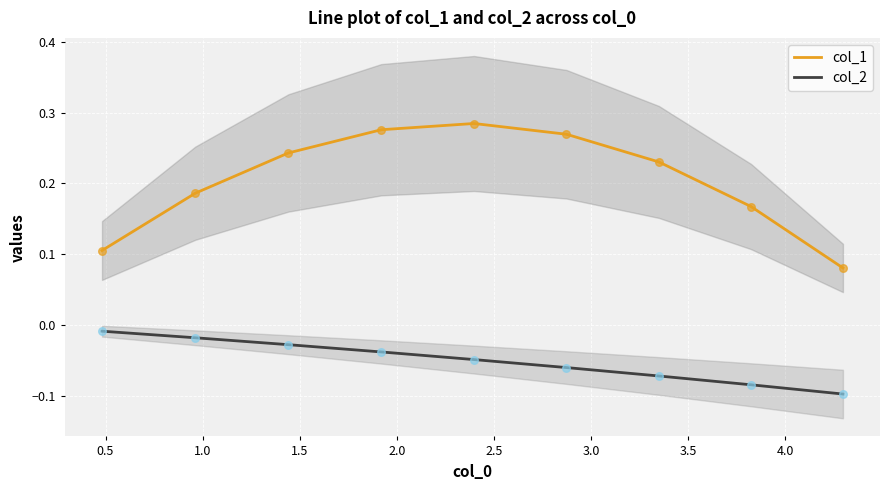

What are all the series names shown in the legend?

col_1, col_2